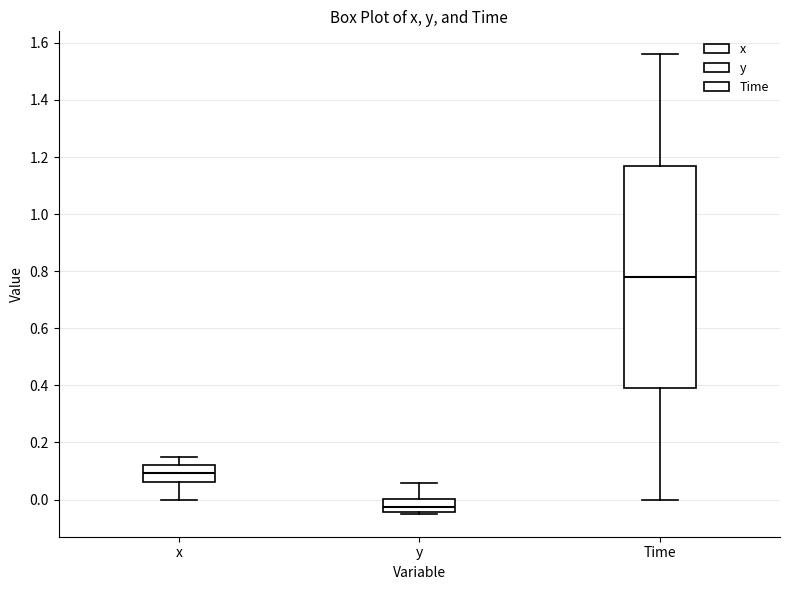

Which box's median line is the highest?

Time